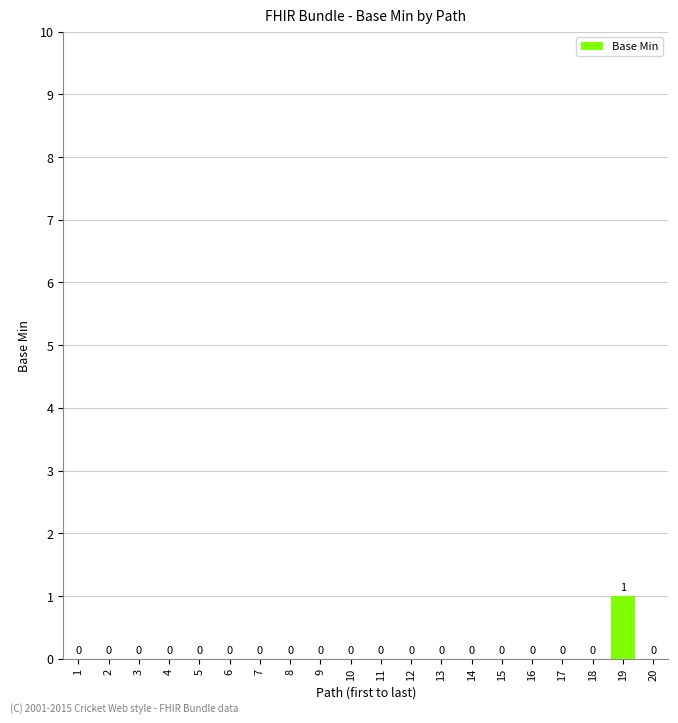

What is the greatest value displayed?

1